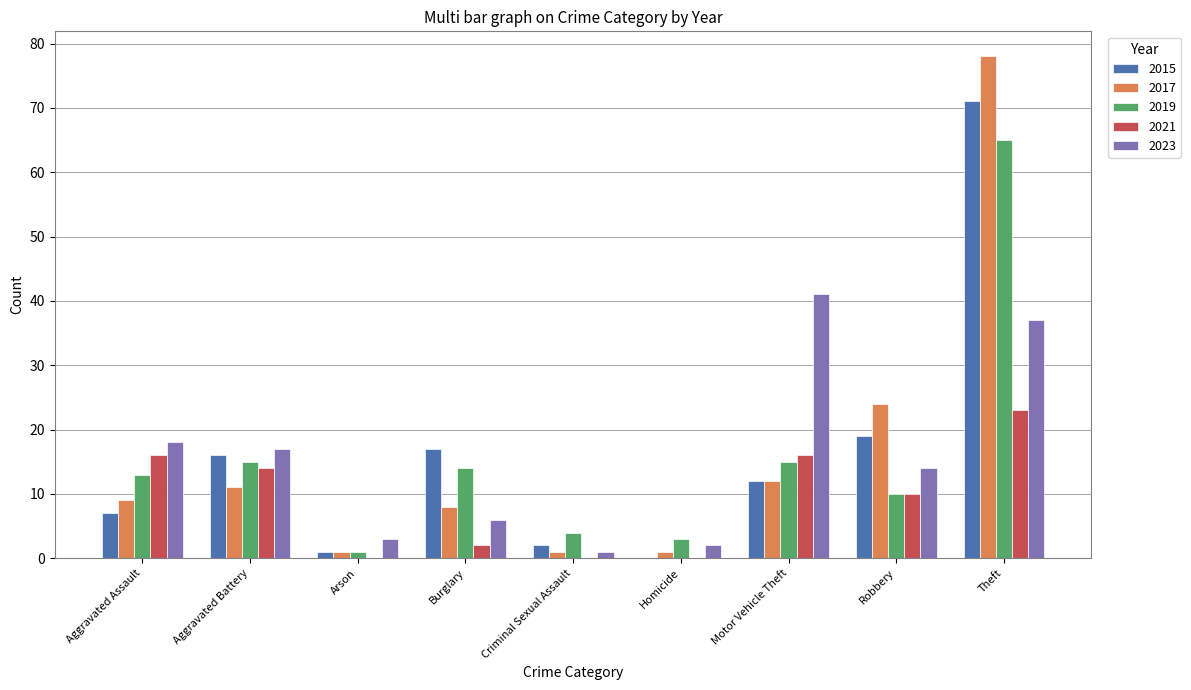

Does the chart contain stacked bars?

No